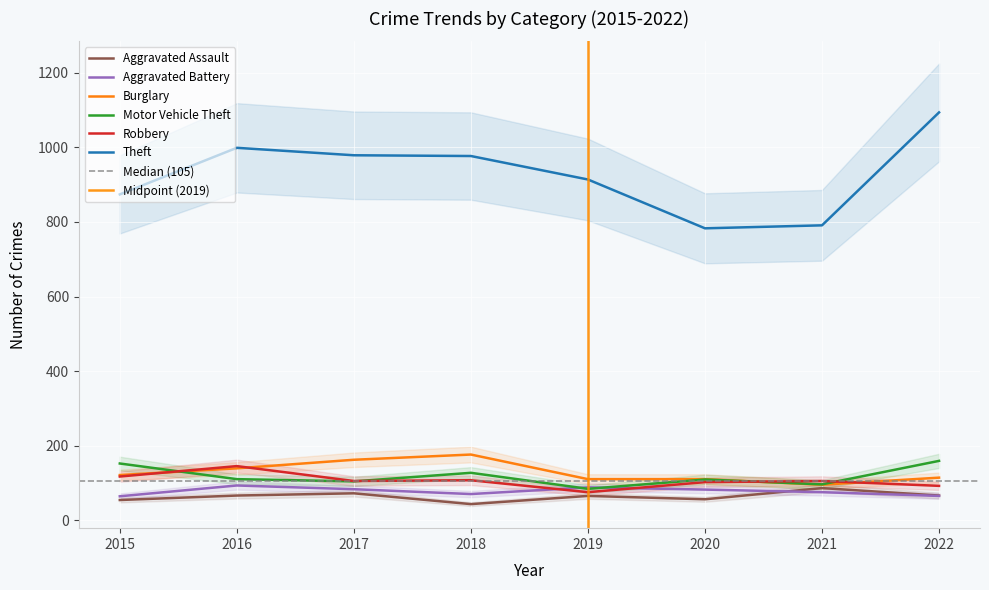

Where is the first local maximum for Motor Vehicle Theft?

2018